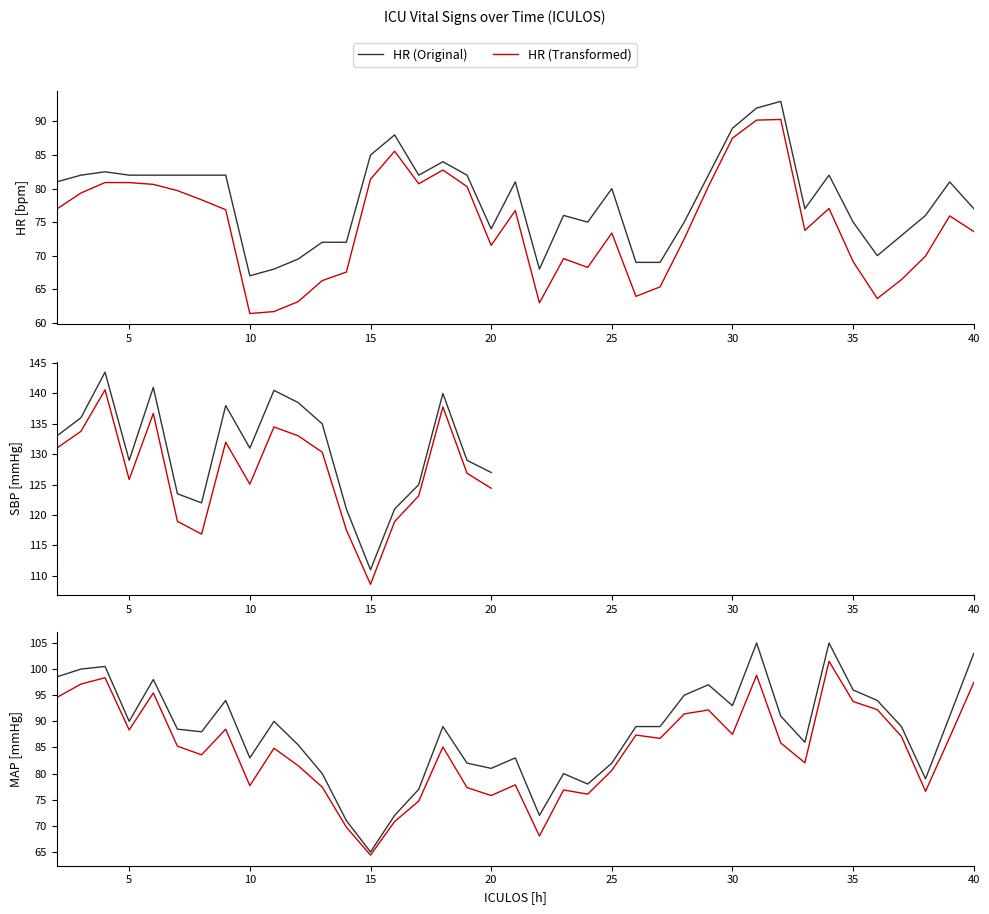

List the series in order of their peak value, lowest first.

HR (Transformed), HR (Original), MAP (Transformed), MAP (Original), SBP (Transformed), SBP (Original)